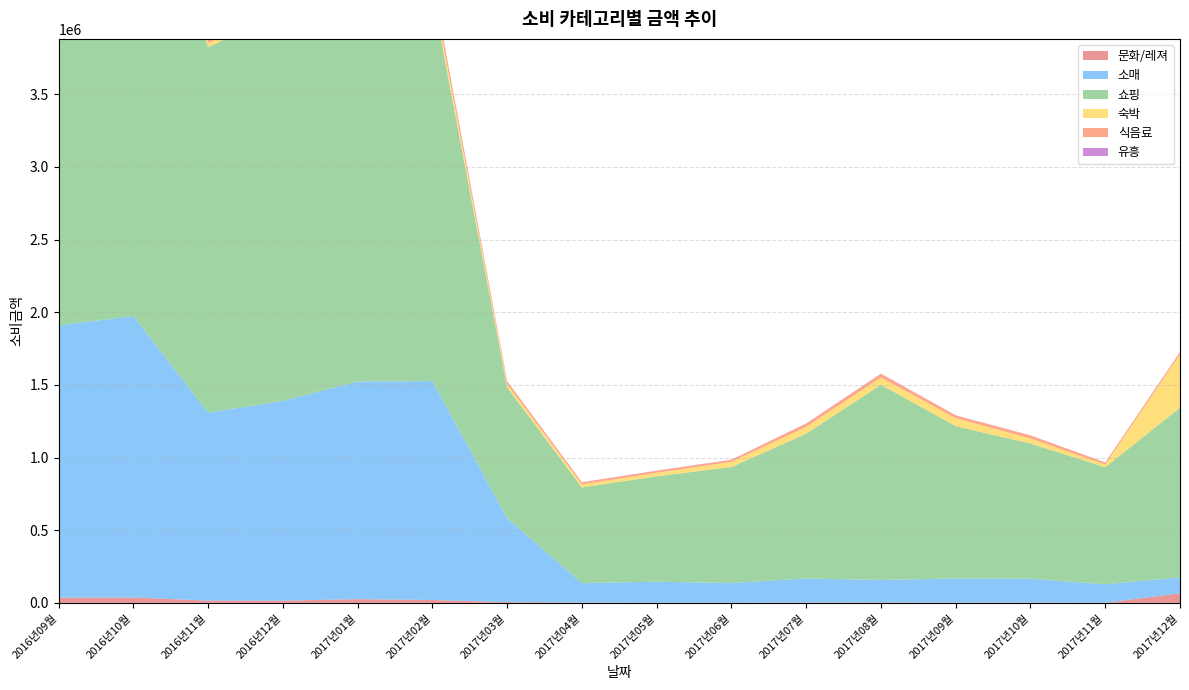

Read the 유흥 value at 2016년11월.

816